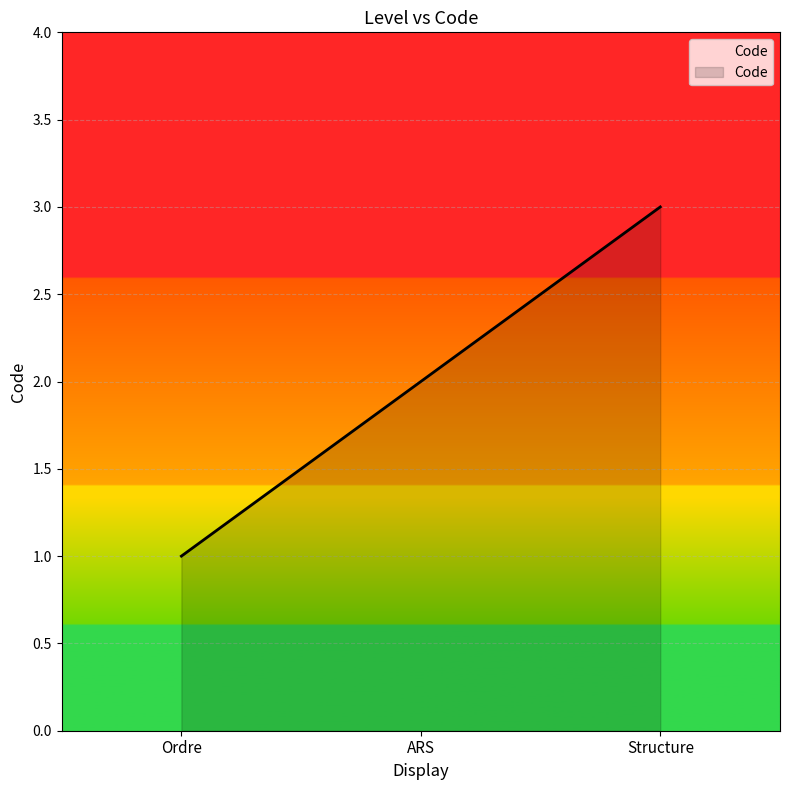

Reading left to right, extract all data points from this chart.

Ordre=1	ARS=2	Structure=3